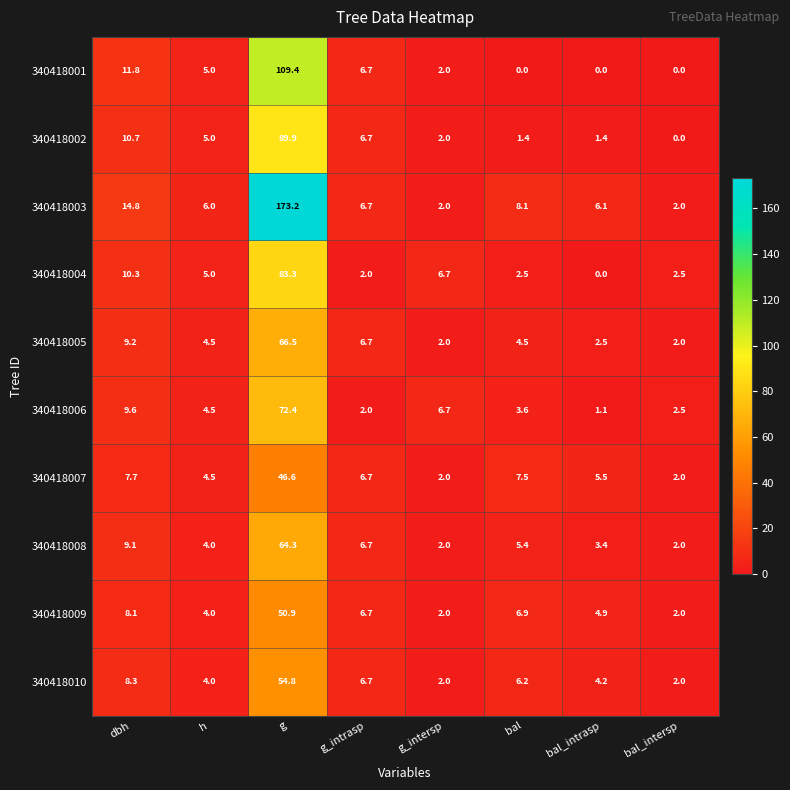

At which category does the chart reach its peak across all series?

g